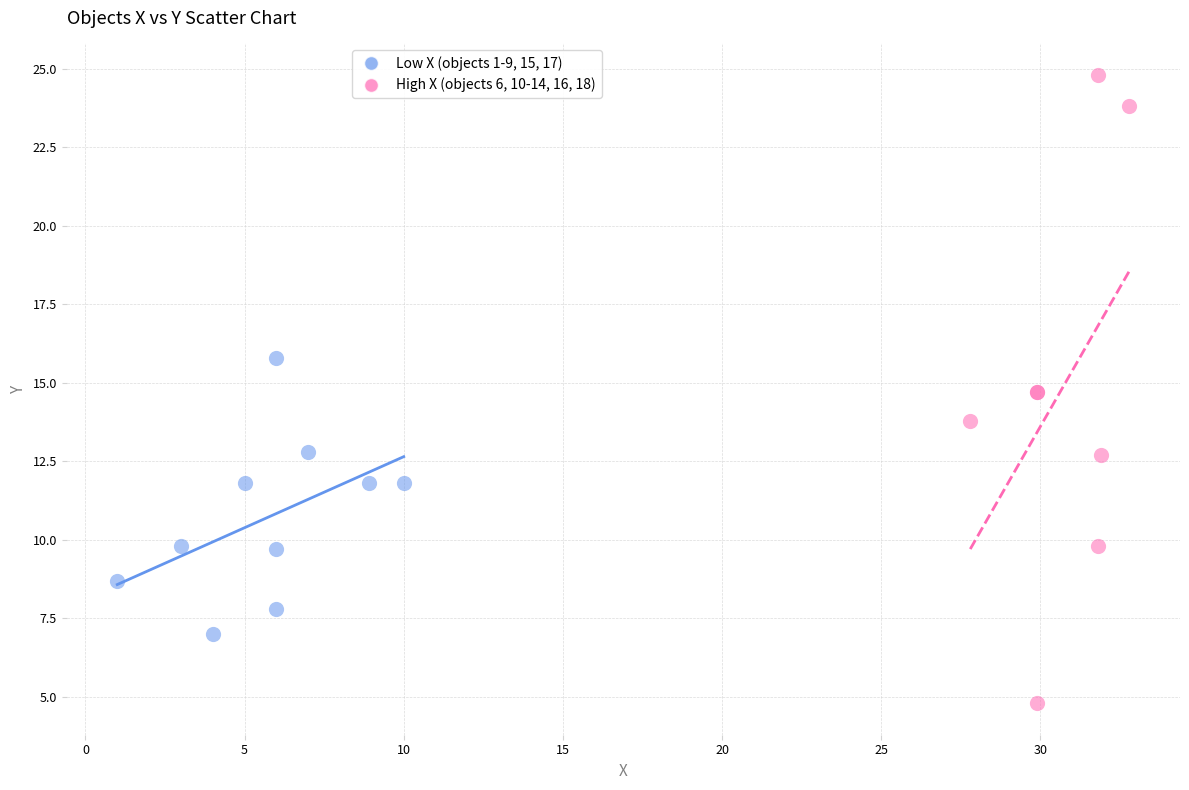

Which series contains the lowest Y value?

High X (objects 6, 10-14, 16, 18)